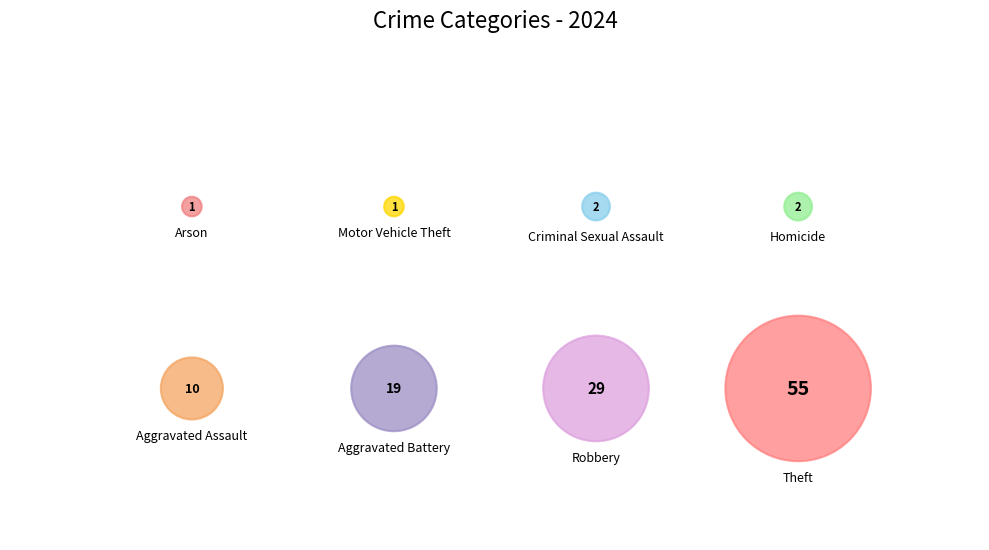

To the nearest percent, what is the difference between the largest and smallest slice percentages?

45%